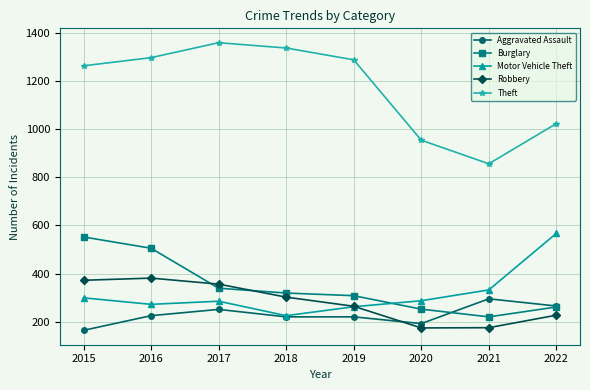

Which series has the widest spread of values?

Theft